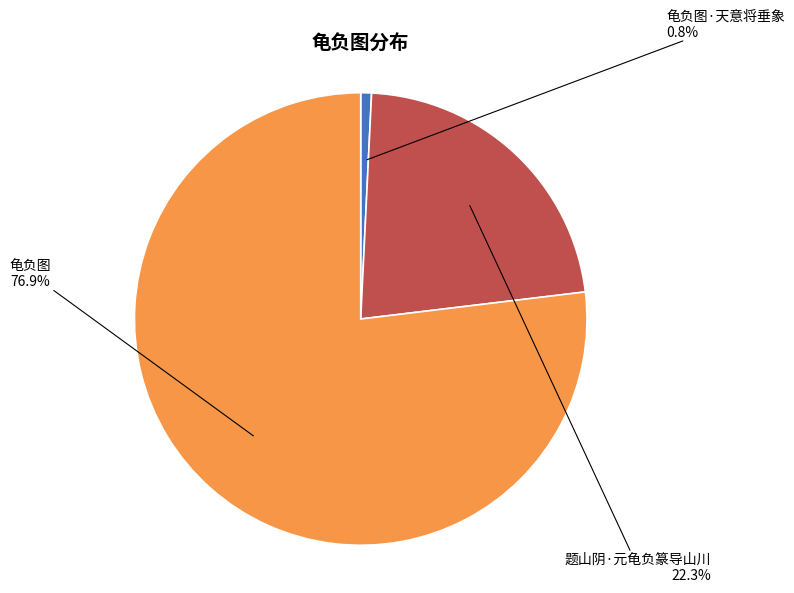

Is there a majority slice in this chart?

Yes